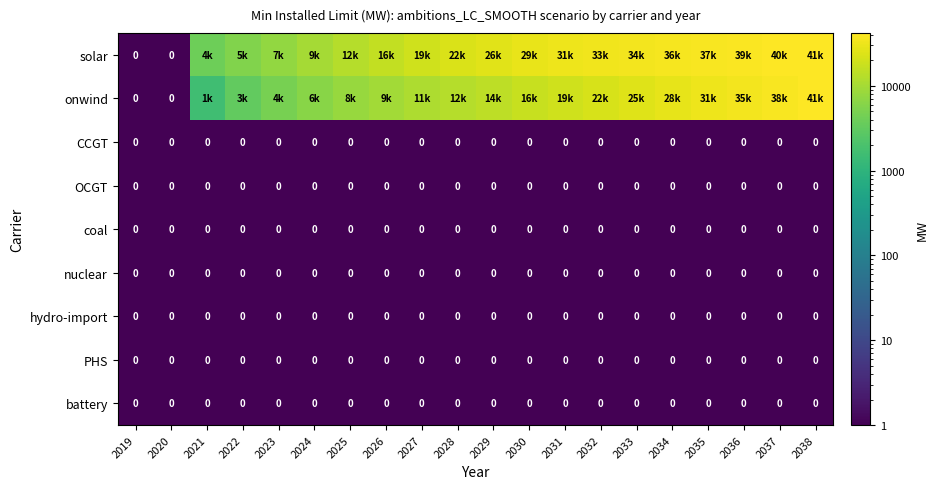

At which category is the sum across all series the highest?

2038